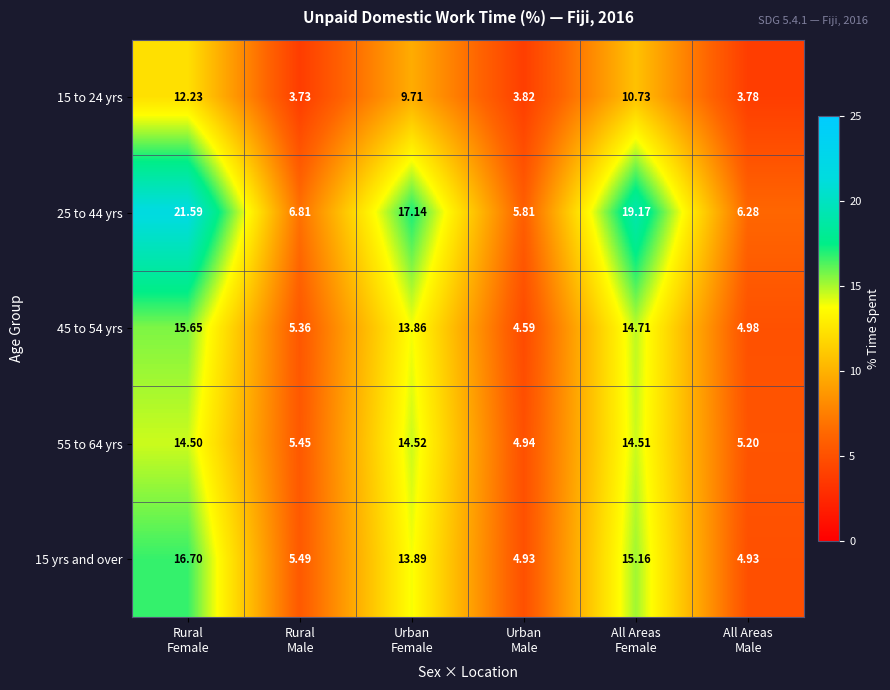

How many categories are shown in the chart?

6